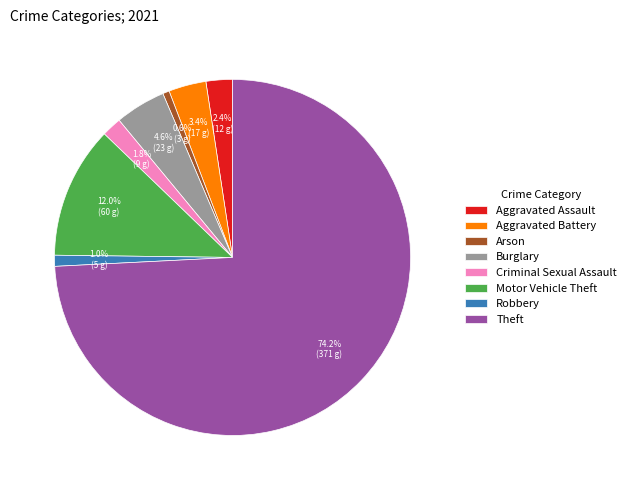

How many slices are in this pie chart?

8